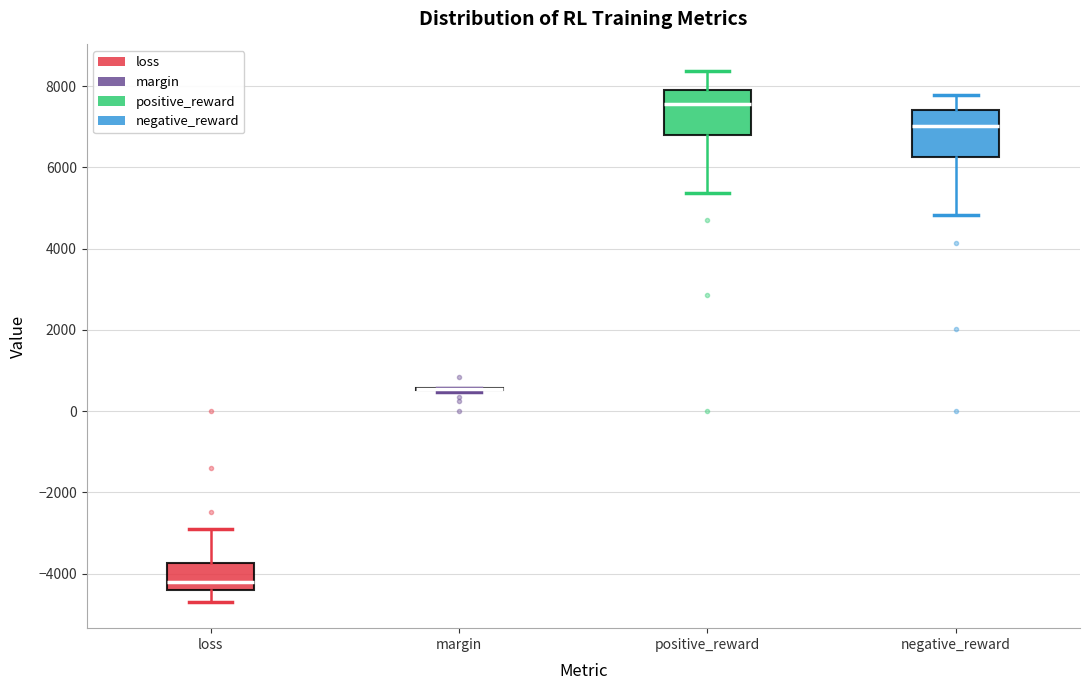

Reading left to right, transcribe this box plot: for each box, give where its median line is, the range the box spans, and where its two whiskers end, as read against the y-axis. The values are not printed on the chart, so give them approximately, as read against the axis.

loss: median -4200, box -4400 to -3800, whiskers -4600 to -2800
margin: box collapsed to a line at 600, whiskers 400 to 600
positive_reward: median 7600, box 6800 to 8000, whiskers 5400 to 8400
negative_reward: median 7000, box 6200 to 7400, whiskers 4800 to 7800